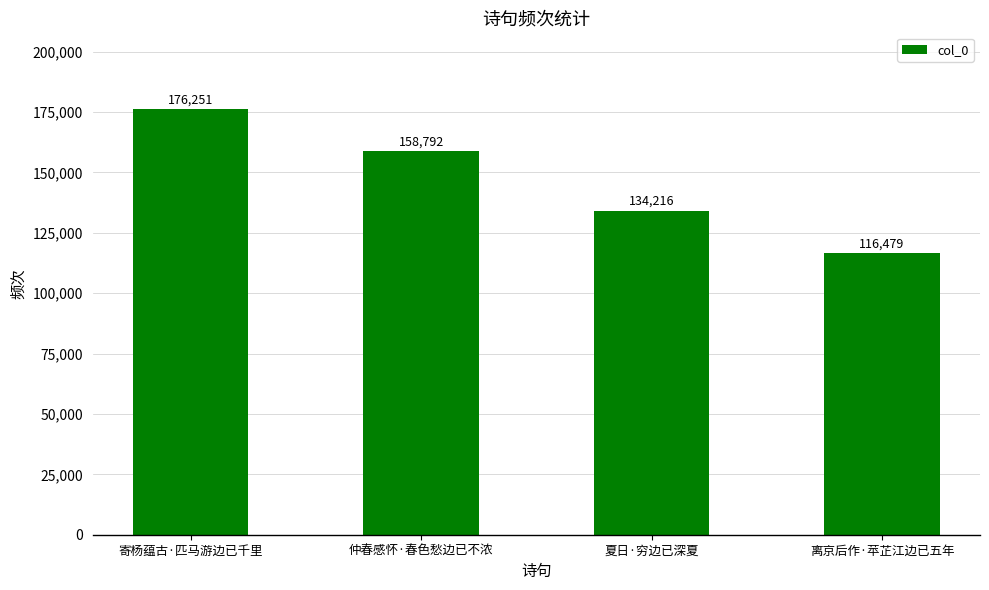

List the labels in order of value, smallest first.

离京后作·苹芷江边已五年, 夏日·穷边已深夏, 仲春感怀·春色愁边已不浓, 寄杨蕴古·匹马游边已千里